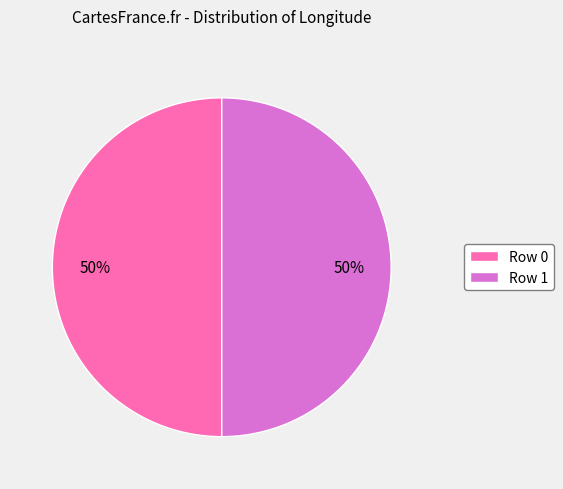

Is the sum of Row 1 and Row 0 greater than half?

Yes